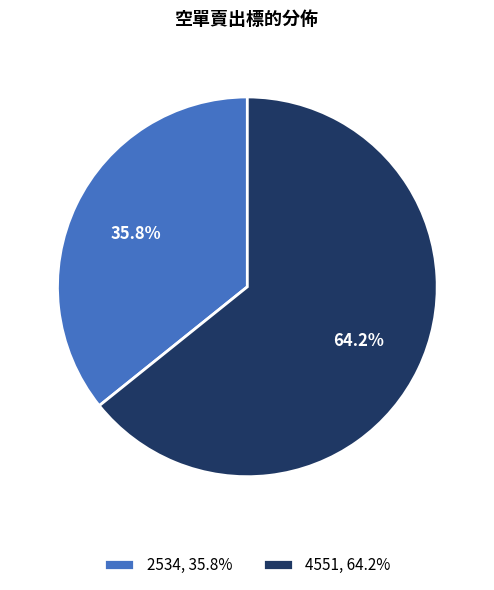

Which category has the biggest portion of the pie?

4551